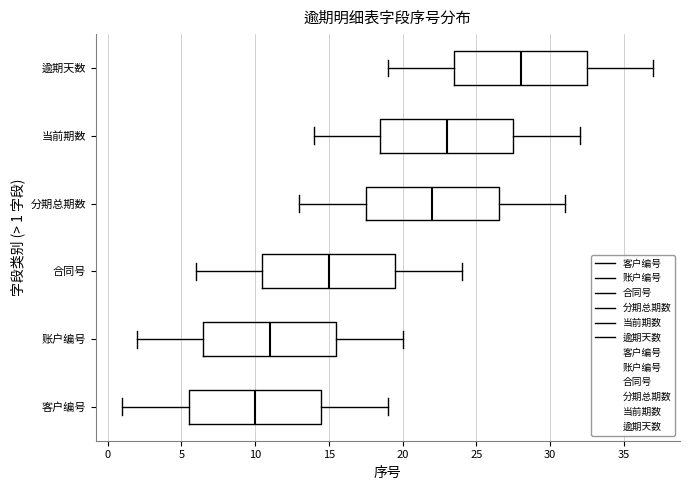

Reading bottom to top, read every box against the x-axis: the position of its median line, the range the box covers, and the ends of its whiskers. The values are not printed on the chart, so give them approximately, as read against the axis.

客户编号: median 10.0, box 5.5 to 14.5, whiskers 1.0 to 19.0
账户编号: median 11.0, box 6.5 to 15.5, whiskers 2.0 to 20.0
合同号: median 15.0, box 10.5 to 19.5, whiskers 6.0 to 24.0
分期总期数: median 22.0, box 17.5 to 26.5, whiskers 13.0 to 31.0
当前期数: median 23.0, box 18.5 to 27.5, whiskers 14.0 to 32.0
逾期天数: median 28.0, box 23.5 to 32.5, whiskers 19.0 to 37.0